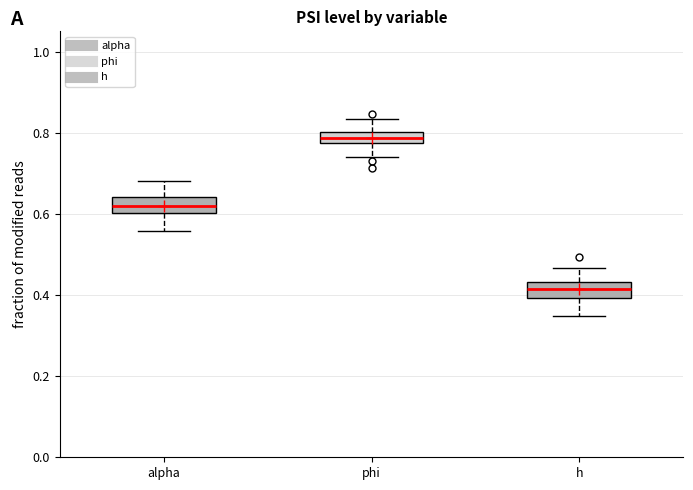

Which box's median line is the highest?

phi